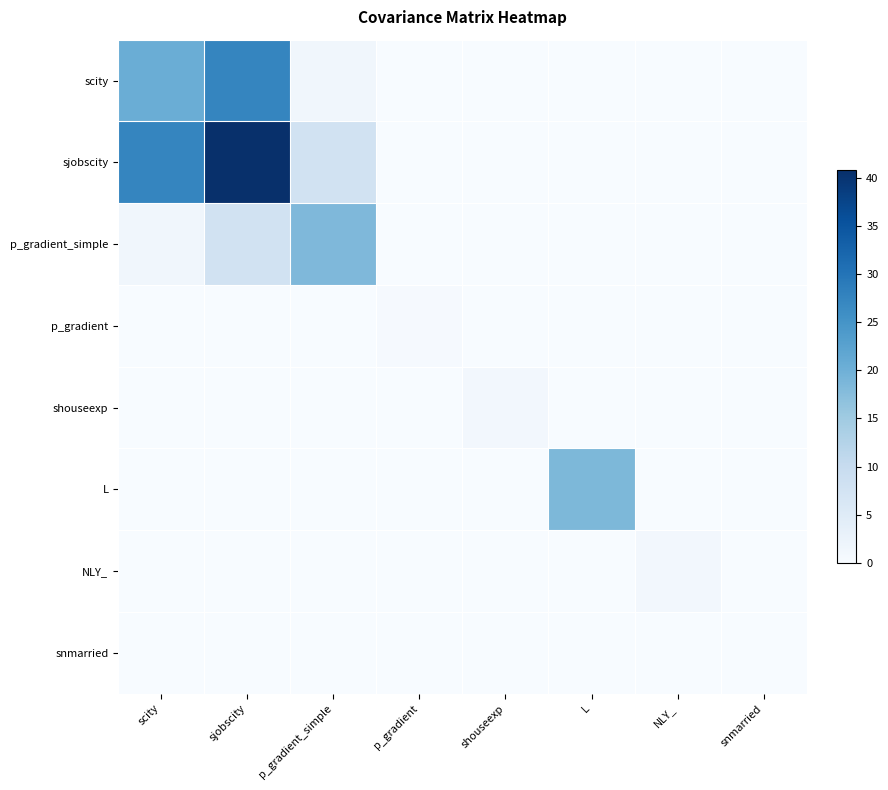

Reading left to right, what are all the values shown in this chart?

scity: scity=20.4	sjobscity=27.3	p_gradient_simple=1.4	p_gradient=0.0	shouseexp=0.0	L=0.0	NLY_=0.0	snmarried=0.0
sjobscity: scity=27.3	sjobscity=40.7	p_gradient_simple=7.7	p_gradient=0.0	shouseexp=0.0	L=0.0	NLY_=0.0	snmarried=0.0
p_gradient_simple: scity=1.4	sjobscity=7.7	p_gradient_simple=18.4	p_gradient=0.0	shouseexp=0.0	L=0.0	NLY_=0.0	snmarried=0.0
p_gradient: scity=0.0	sjobscity=0.0	p_gradient_simple=0.0	p_gradient=0.3	shouseexp=0.0	L=0.0	NLY_=0.0	snmarried=0.0
shouseexp: scity=0.0	sjobscity=0.0	p_gradient_simple=0.0	p_gradient=0.0	shouseexp=1.0	L=0.0	NLY_=0.0	snmarried=0.0
L: scity=0.0	sjobscity=0.0	p_gradient_simple=0.0	p_gradient=0.0	shouseexp=0.0	L=18.5	NLY_=0.0	snmarried=0.0
NLY_: scity=0.0	sjobscity=0.0	p_gradient_simple=0.0	p_gradient=0.0	shouseexp=0.0	L=0.0	NLY_=1.0	snmarried=0.0
snmarried: scity=0.0	sjobscity=0.0	p_gradient_simple=0.0	p_gradient=0.0	shouseexp=0.0	L=0.0	NLY_=0.0	snmarried=0.0